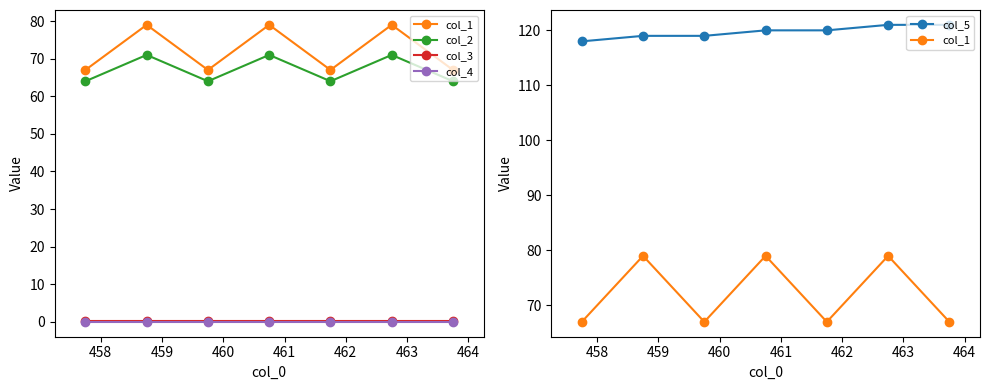

How many col_5 values are between 119 and 121?

6